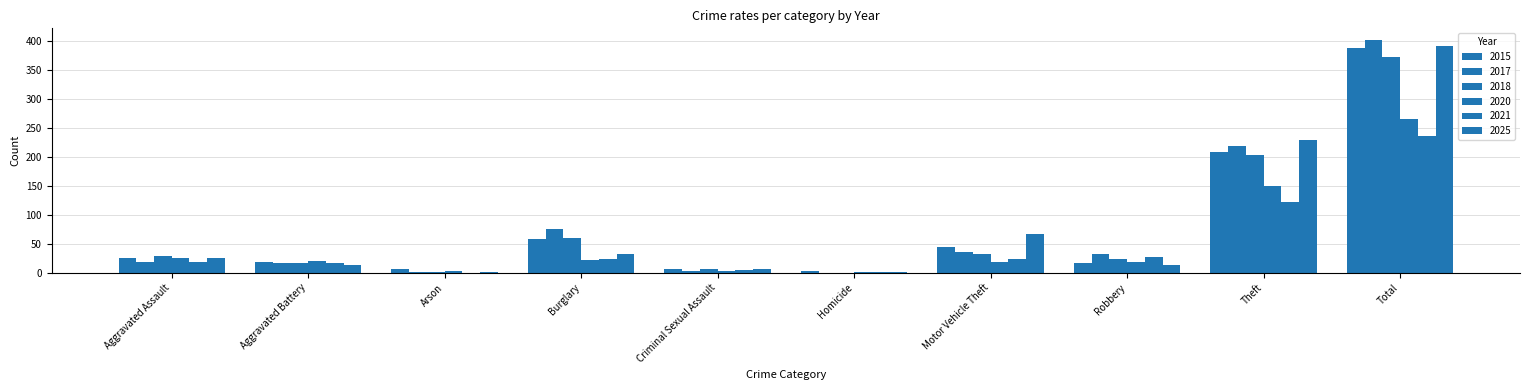

How many positive values does the 2018 series have?

9